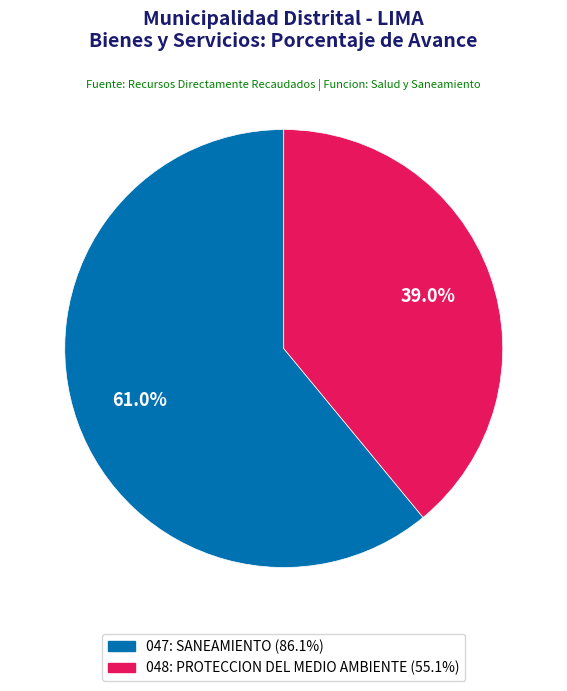

To the nearest percent, what portion does 048: PROTECCION DEL MEDIO AMBIENTE represent?

39%